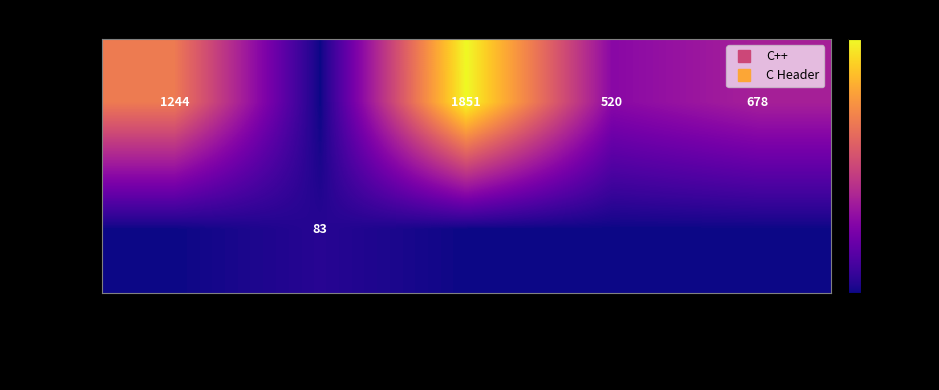

Which category has the highest value across all series?

poly.cxx